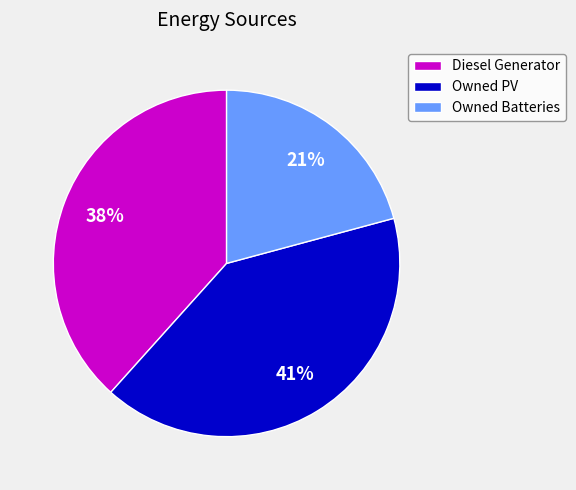

Count the number of slices in the pie.

3